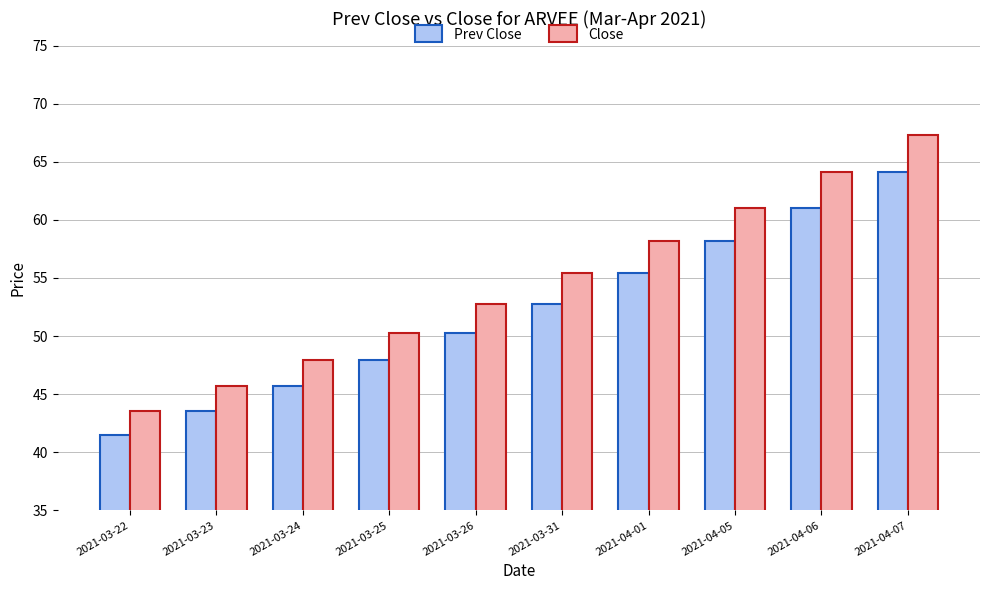

How many bars are there in each group?

2